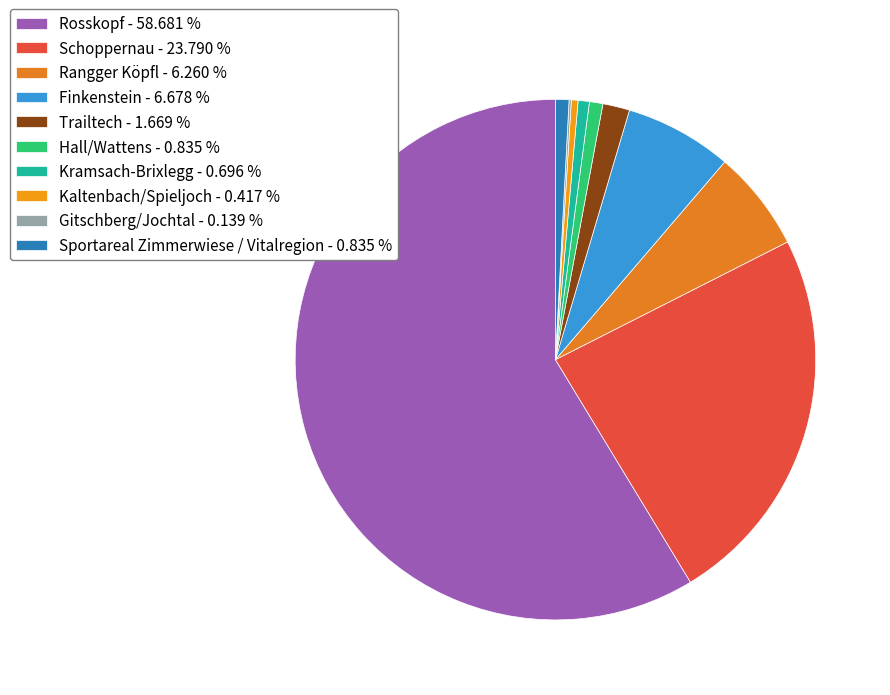

Is it true that Hall/Wattens is 1% of the pie?

True